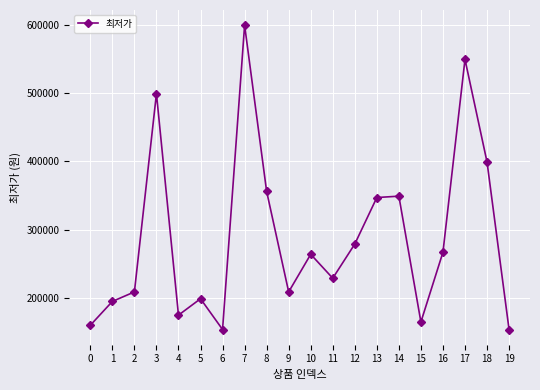

Is it true that the value at 12 is 58586?

False